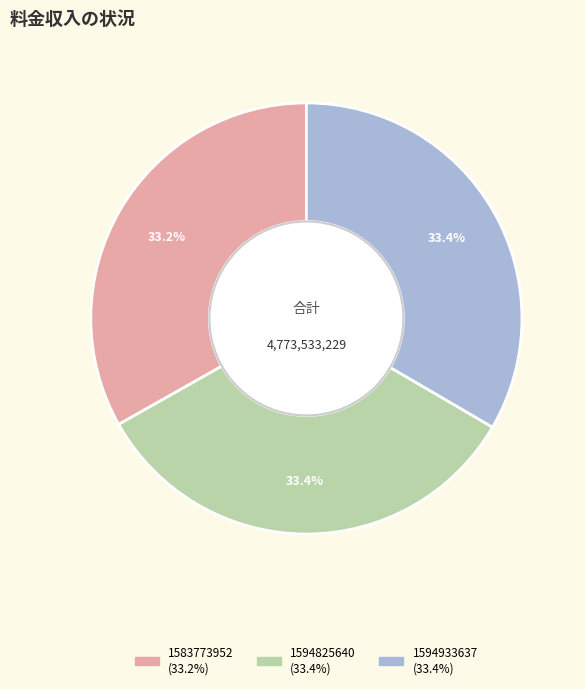

Is 1594825640 the majority of the pie?

No